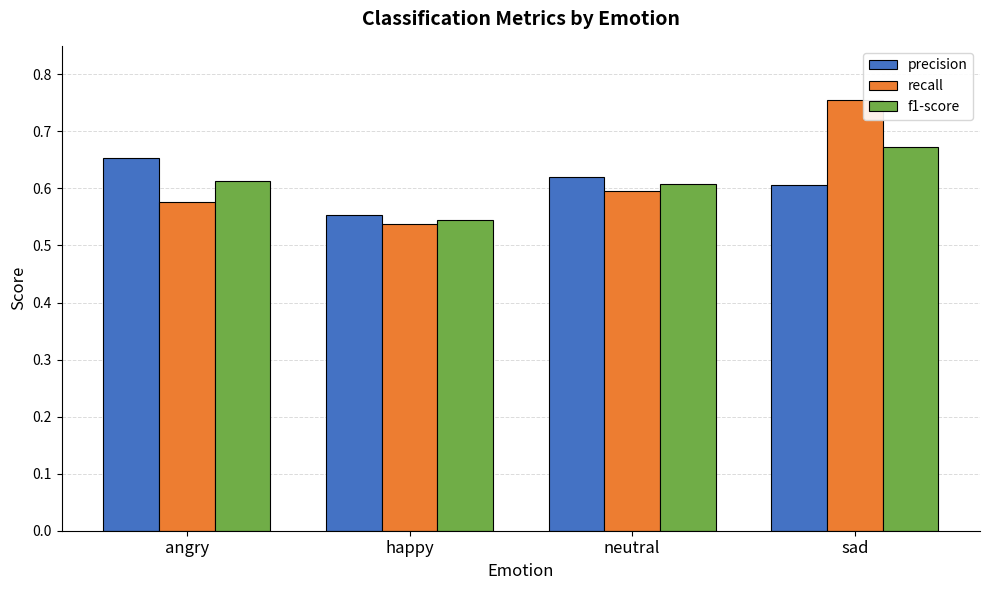

What is the sum of the f1-score values at angry and sad?

1.3